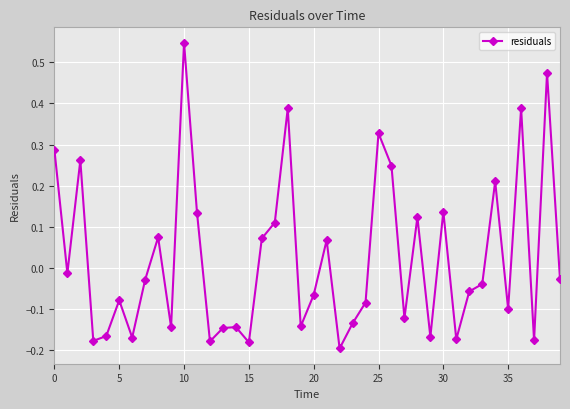

How many points are lower than both their immediate neighbors (excluding endpoints)?

13